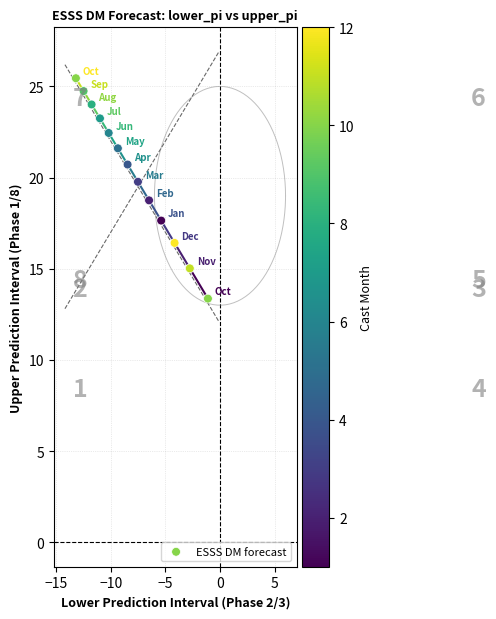

What is the range of Y values (max minus min)?

12.1